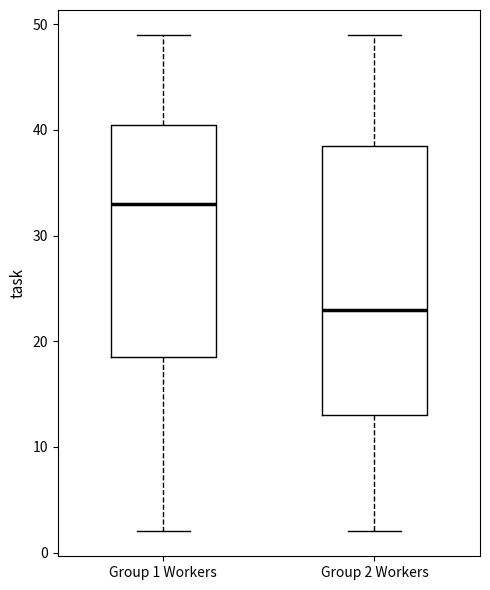

Reading left to right, transcribe this box plot: for each box, give where its median line is, the range the box spans, and where its two whiskers end, as read against the y-axis. The values are not printed on the chart, so give them approximately, as read against the axis.

Group 1 Workers: median 33, box 19 to 41, whiskers 2 to 49
Group 2 Workers: median 23, box 13 to 39, whiskers 2 to 49